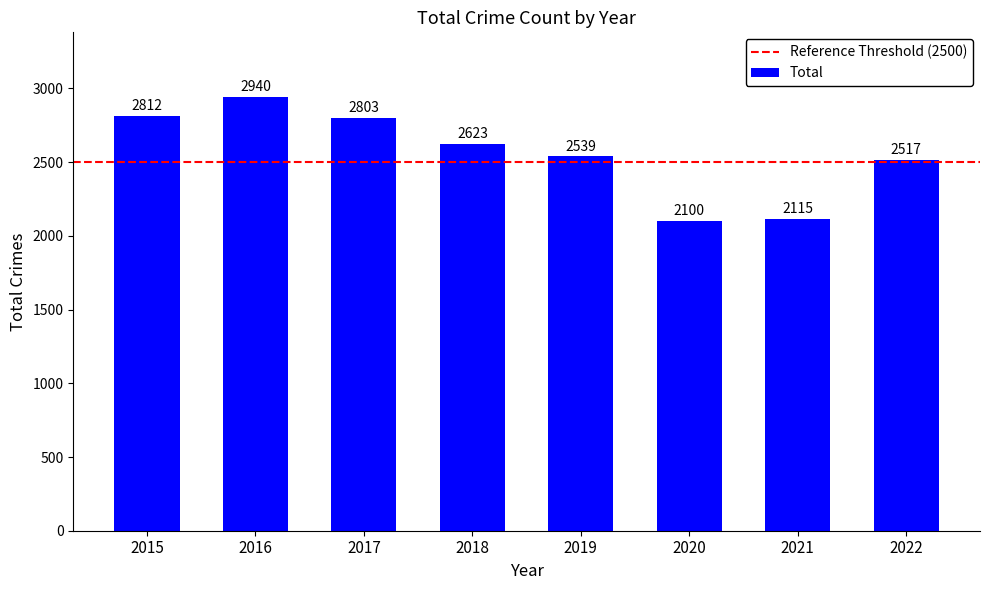

The chart shows a value of 2812 at 2015. True or false?

True